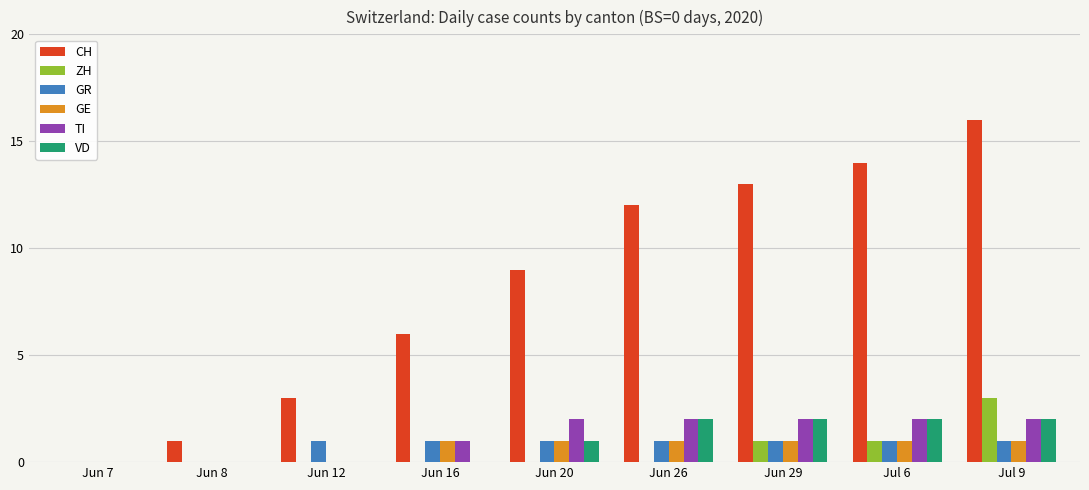

Reading left to right, transcribe all the data shown in this chart.

CH: Jun 7=0	Jun 8=1	Jun 12=3	Jun 16=6	Jun 20=9	Jun 26=12	Jun 29=13	Jul 6=14	Jul 9=16
ZH: Jun 7=0	Jun 8=0	Jun 12=0	Jun 16=0	Jun 20=0	Jun 26=0	Jun 29=1	Jul 6=1	Jul 9=3
GR: Jun 7=0	Jun 8=0	Jun 12=1	Jun 16=1	Jun 20=1	Jun 26=1	Jun 29=1	Jul 6=1	Jul 9=1
GE: Jun 7=0	Jun 8=0	Jun 12=0	Jun 16=1	Jun 20=1	Jun 26=1	Jun 29=1	Jul 6=1	Jul 9=1
TI: Jun 7=0	Jun 8=0	Jun 12=0	Jun 16=1	Jun 20=2	Jun 26=2	Jun 29=2	Jul 6=2	Jul 9=2
VD: Jun 7=0	Jun 8=0	Jun 12=0	Jun 16=0	Jun 20=1	Jun 26=2	Jun 29=2	Jul 6=2	Jul 9=2